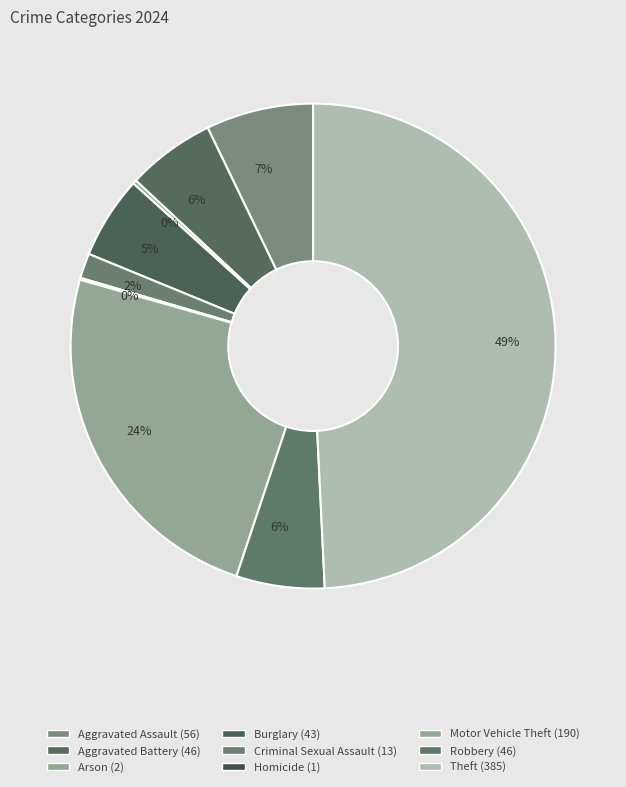

What percentage is NOT represented by Motor Vehicle Theft?

75.7%